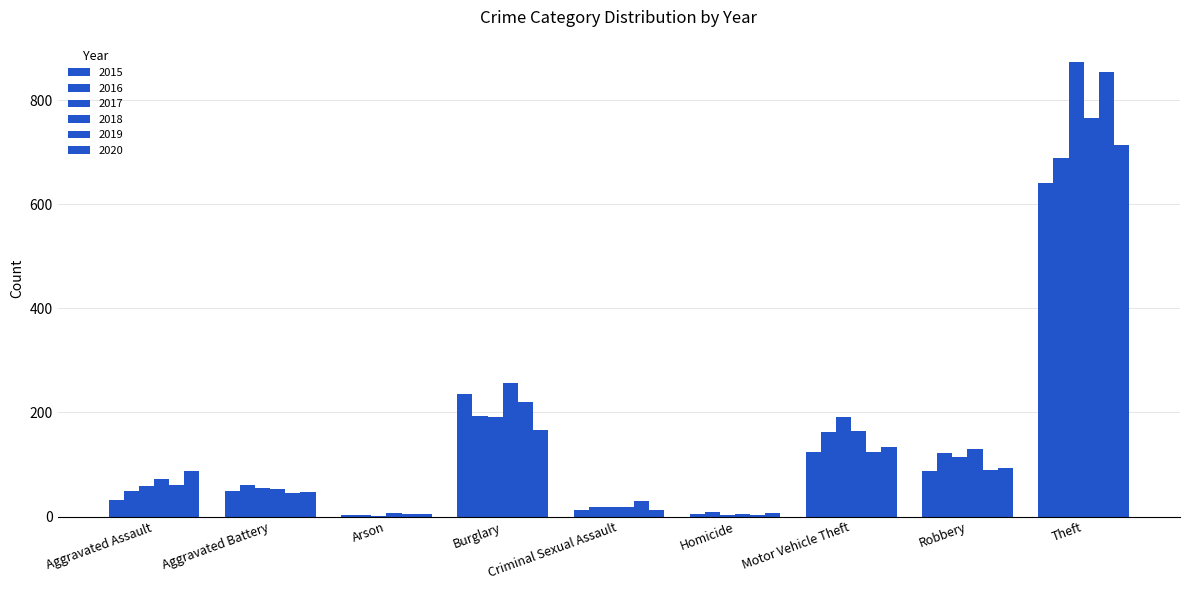

What is the label of the 9th bar from the right?

Aggravated Assault